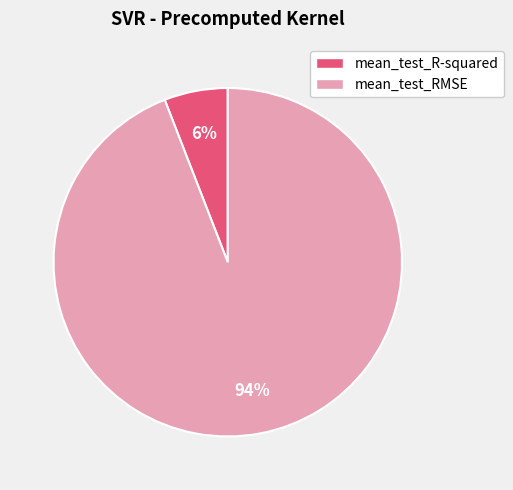

Which has a higher value, mean_test_R-squared or mean_test_RMSE?

mean_test_RMSE